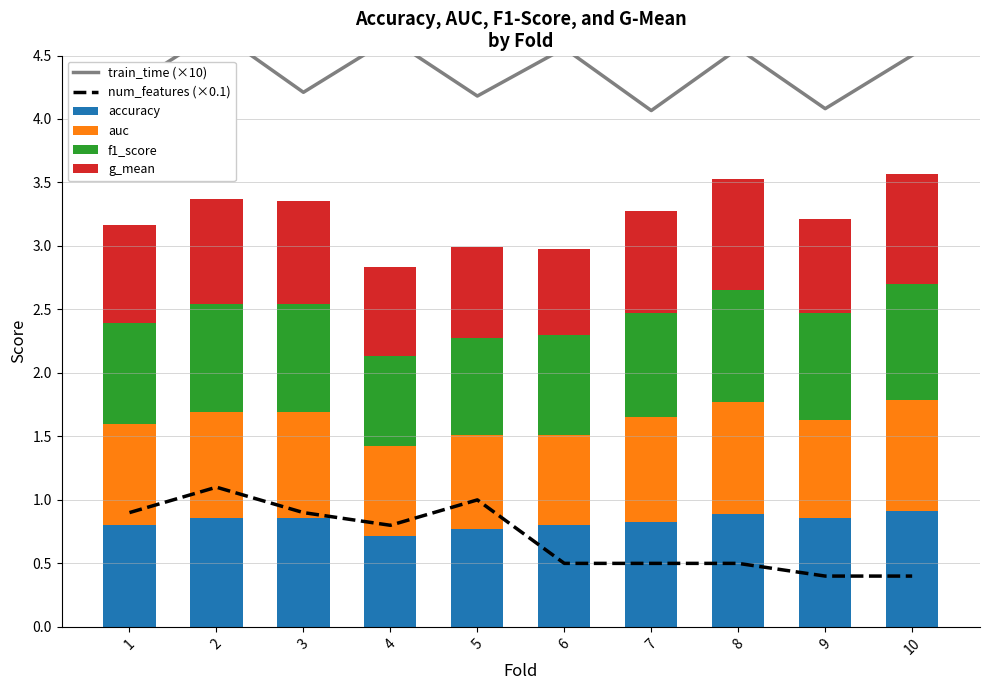

What is the minimum value for accuracy?

0.7